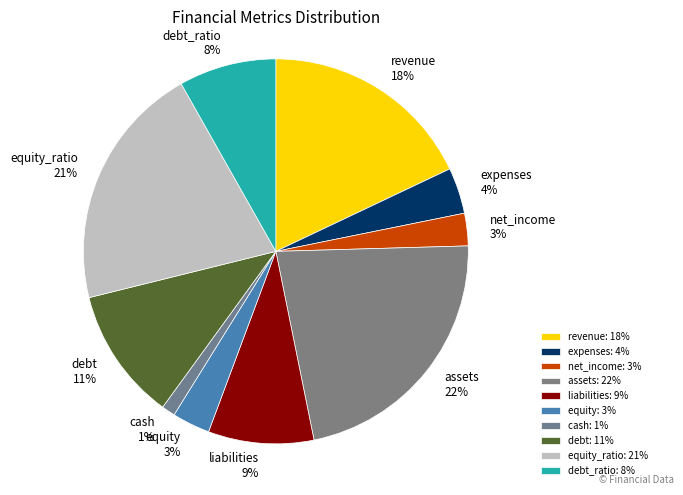

Count the number of slices in the pie.

10